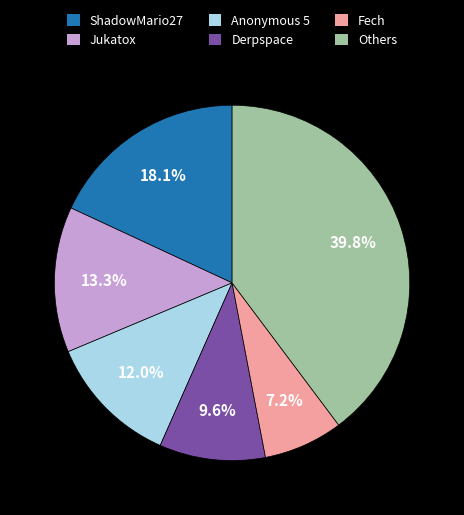

What percentage is the Fech slice, to the nearest percent?

7%